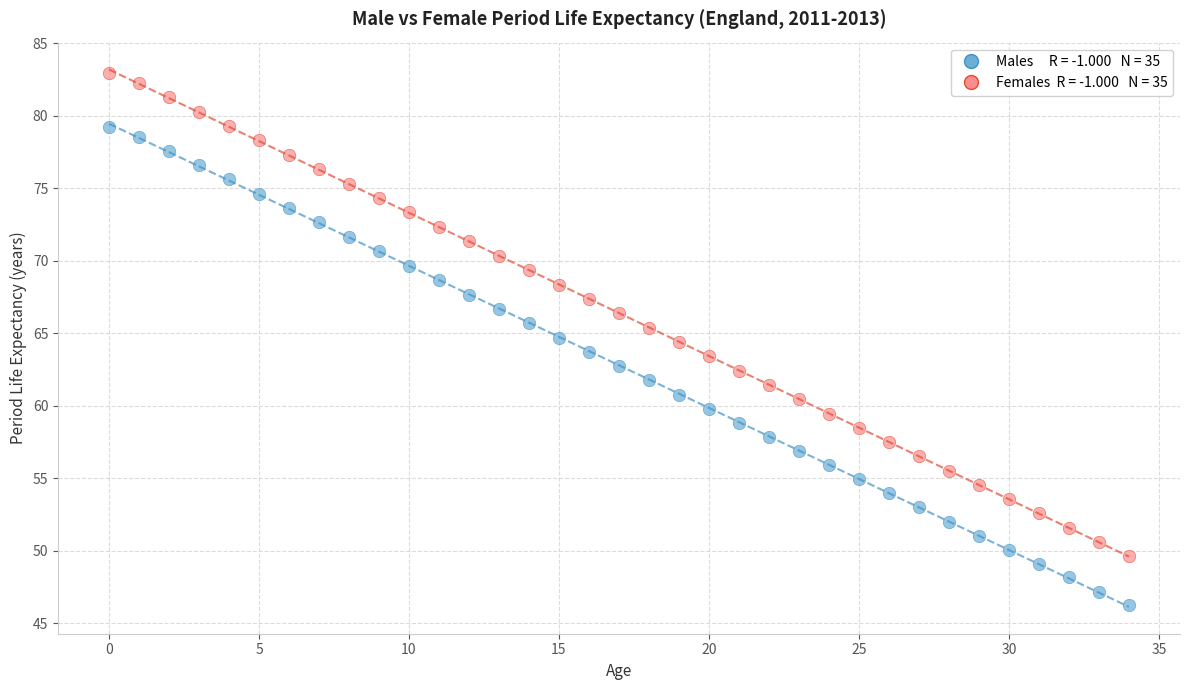

Across all data points, what is the range of Y values (max minus min)?

36.7